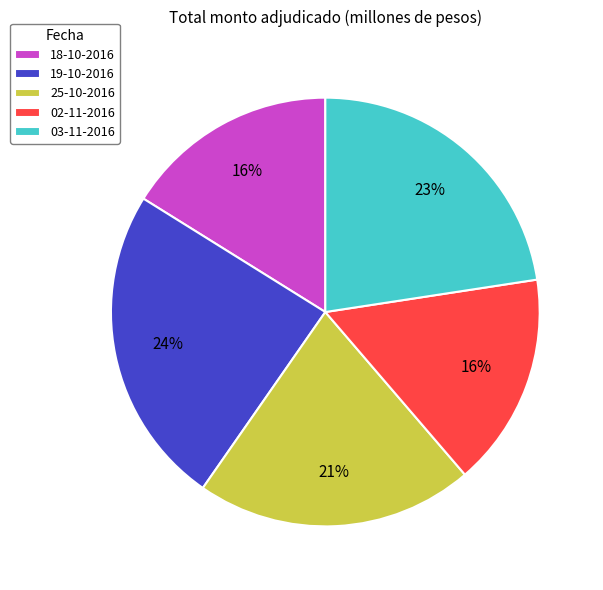

Count the number of slices in the pie.

5